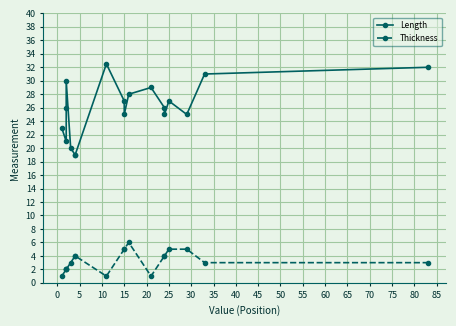

What is the minimum value for Thickness?

1.0